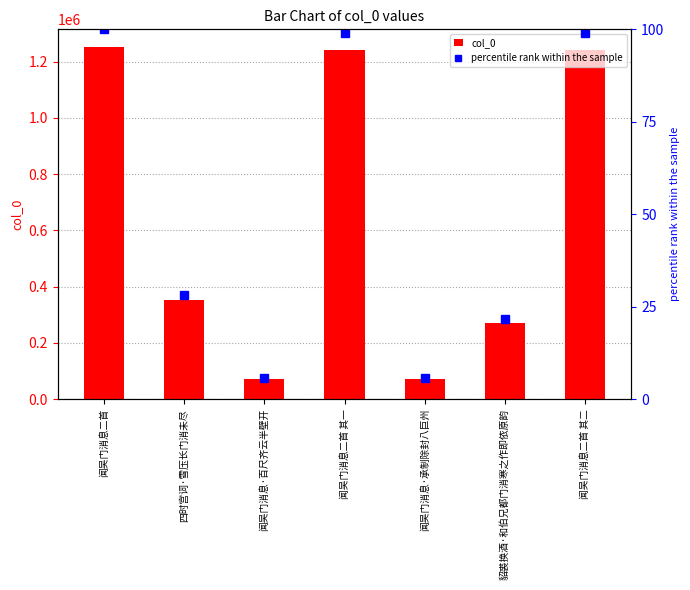

Reading left to right, transcribe all the data shown in this chart.

col_0: 1252201.0	354170.0	71191.0	1241193.0	71192.0	271591.0	1241194.0
percentile rank within the sample: 100.0	28.3	5.7	99.1	5.7	21.7	99.1